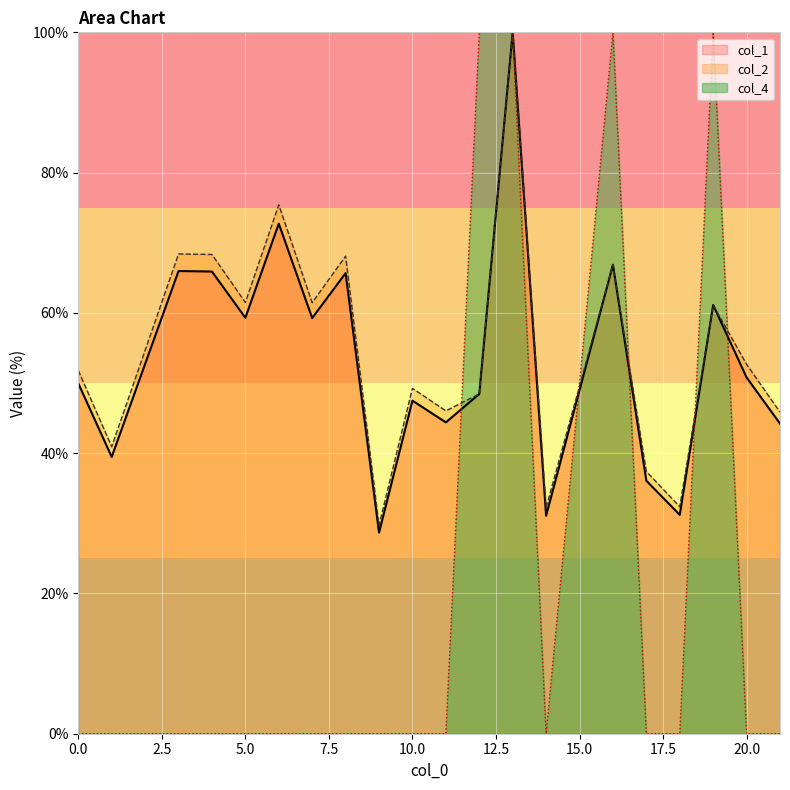

How many values in the col_2 series are below 52?

10